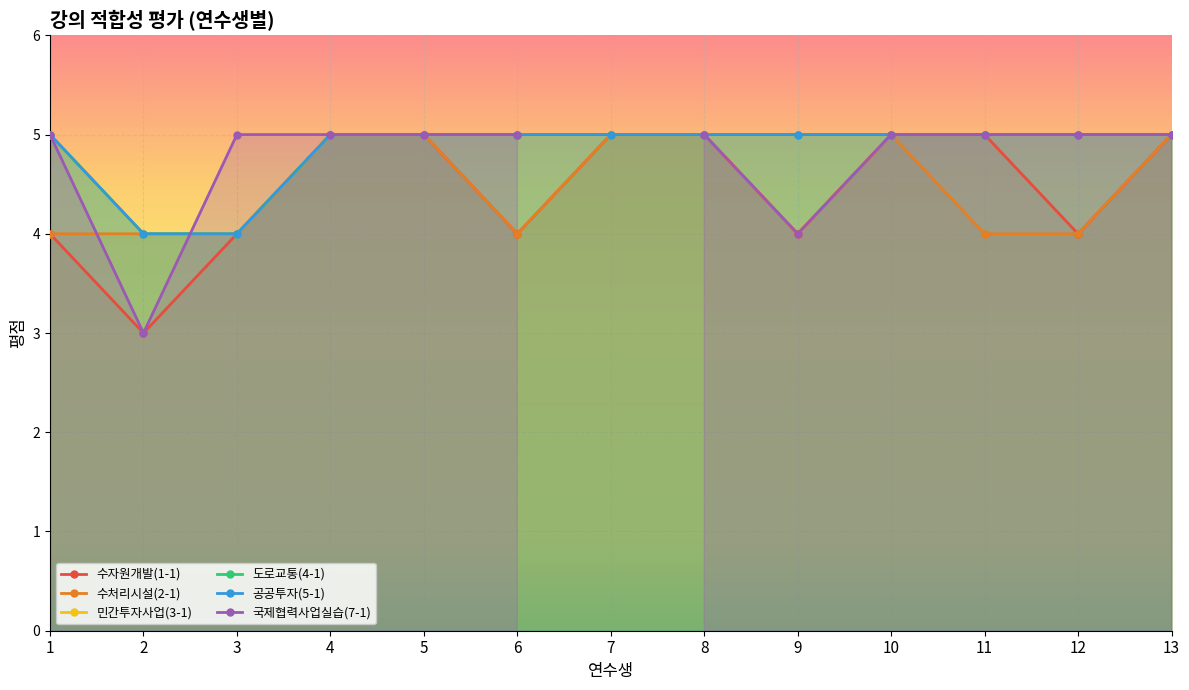

True or false: 공공투자(5-1) has more than 0 interior local peaks.

False